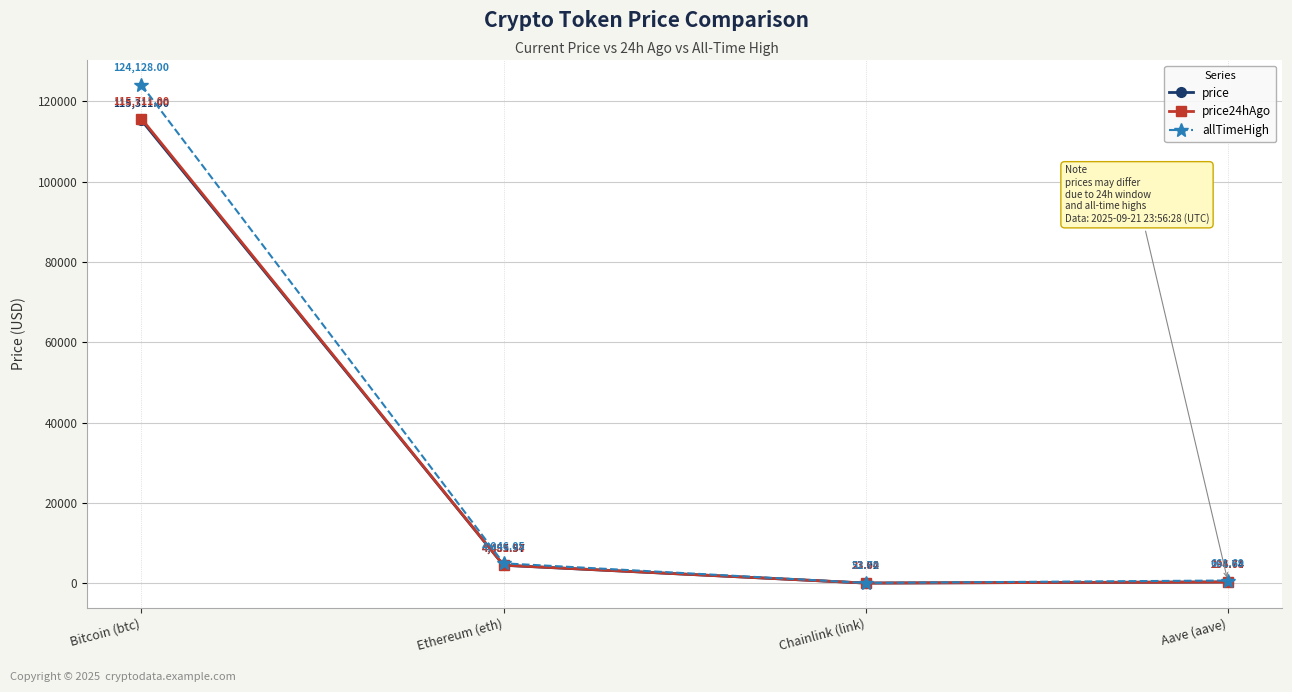

True or false: price24hAgo and price intersect in this chart.

False